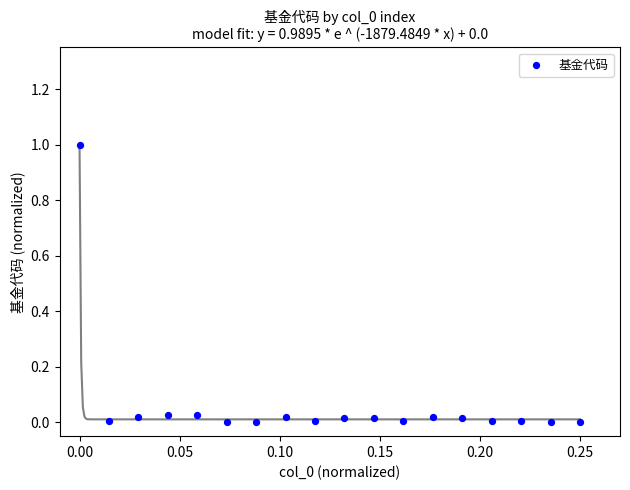

What is the range of Y values (max minus min)?

1.0